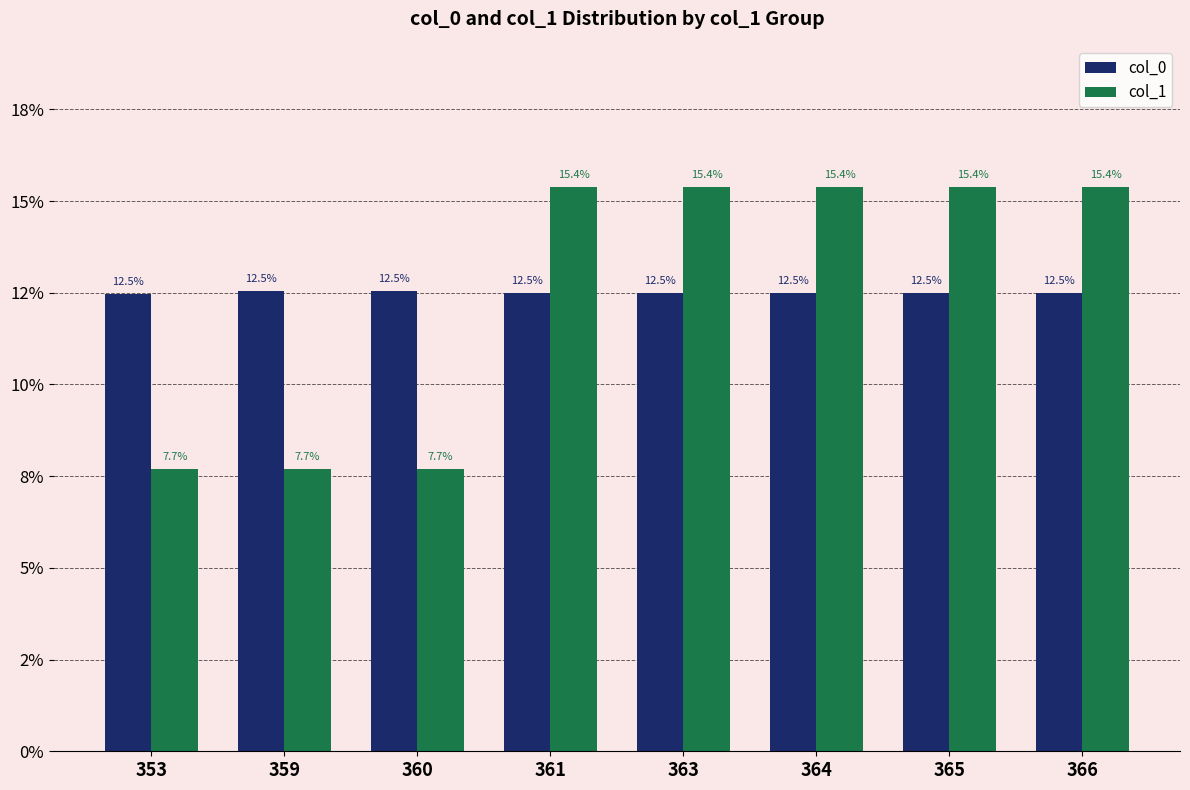

Does the chart contain stacked bars?

No